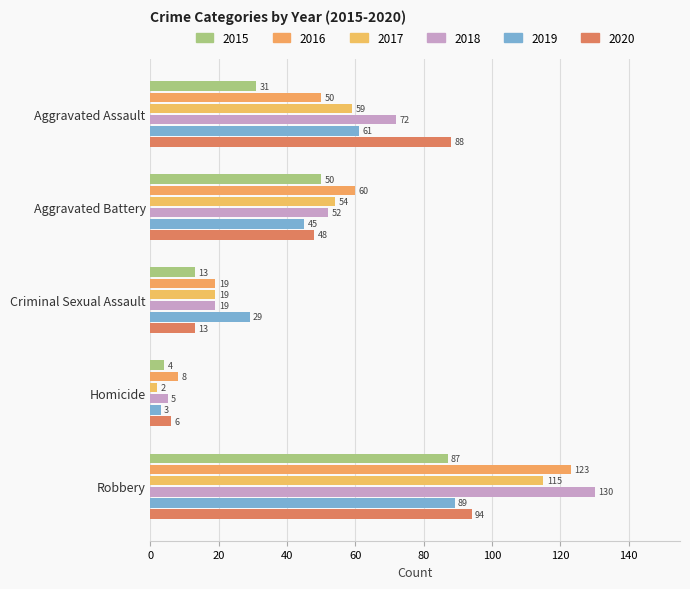

How many categories are shown in the chart?

5